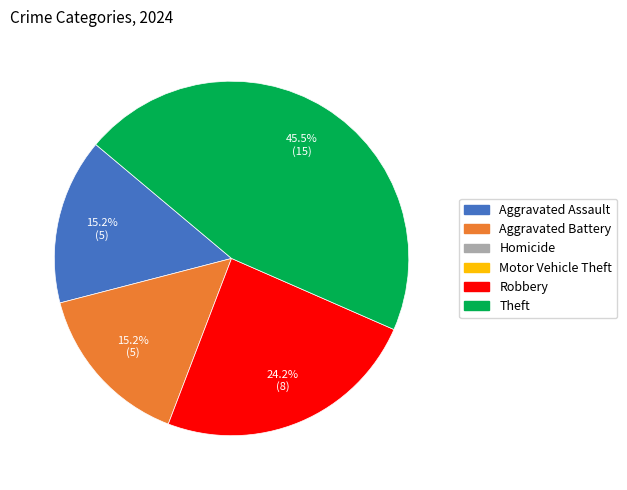

Does any single category account for the majority?

No